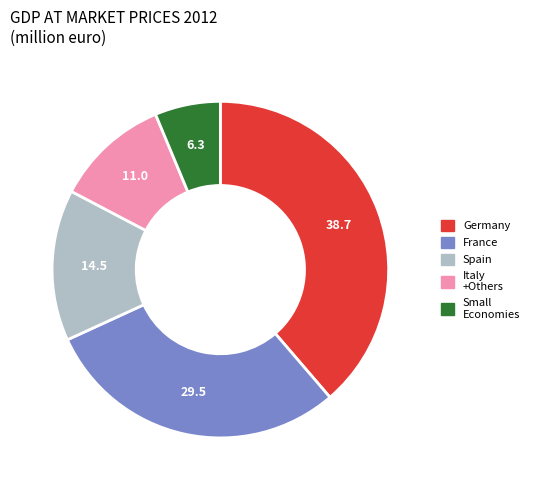

Does any single category account for the majority?

No